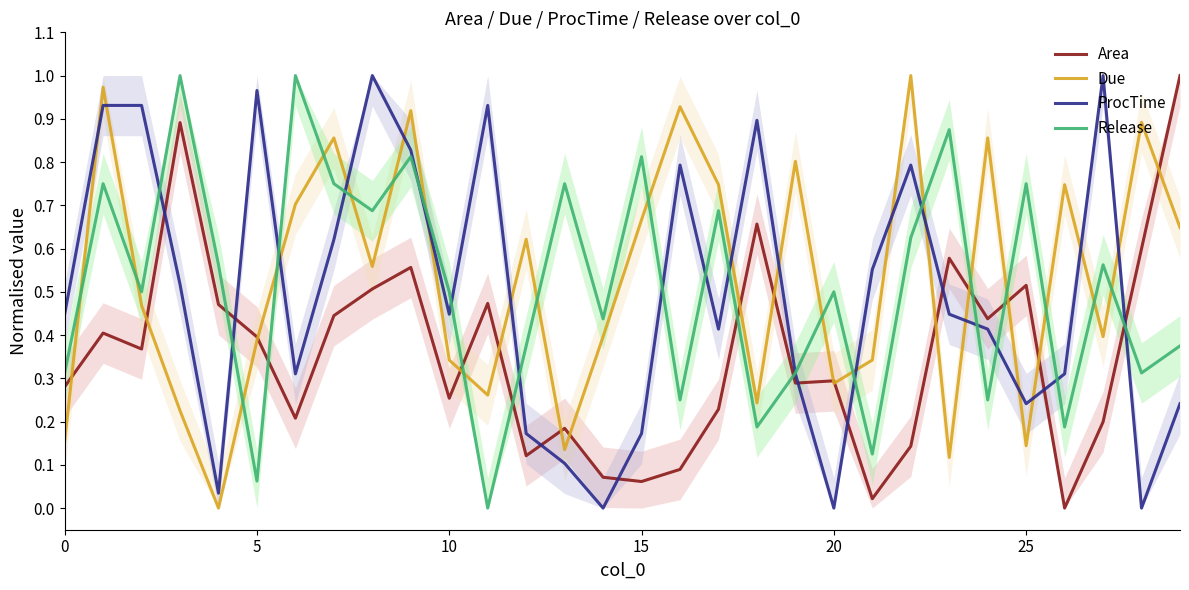

Reading left to right, transcribe all the data shown in this chart.

Area: 0.3	0.4	0.4	0.9	0.5	0.4	0.2	0.4	0.5	0.6	0.3	0.5	0.1	0.2	0.1	0.1	0.1	0.2	0.7	0.3	0.3	0.0	0.1	0.6	0.4	0.5	0.0	0.2	0.6	1.0
Due: 0.2	1.0	0.5	0.2	0.0	0.4	0.7	0.9	0.6	0.9	0.3	0.3	0.6	0.1	0.4	0.7	0.9	0.7	0.2	0.8	0.3	0.3	1.0	0.1	0.9	0.1	0.7	0.4	0.9	0.6
ProcTime: 0.4	0.9	0.9	0.5	0.0	1.0	0.3	0.6	1.0	0.8	0.4	0.9	0.2	0.1	0.0	0.2	0.8	0.4	0.9	0.3	0.0	0.6	0.8	0.4	0.4	0.2	0.3	1.0	0.0	0.2
Release: 0.3	0.8	0.5	1.0	0.6	0.1	1.0	0.8	0.7	0.8	0.5	0.0	0.4	0.8	0.4	0.8	0.2	0.7	0.2	0.3	0.5	0.1	0.6	0.9	0.2	0.8	0.2	0.6	0.3	0.4